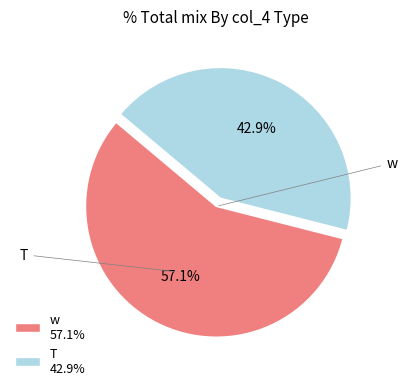

Count the number of slices in the pie.

2